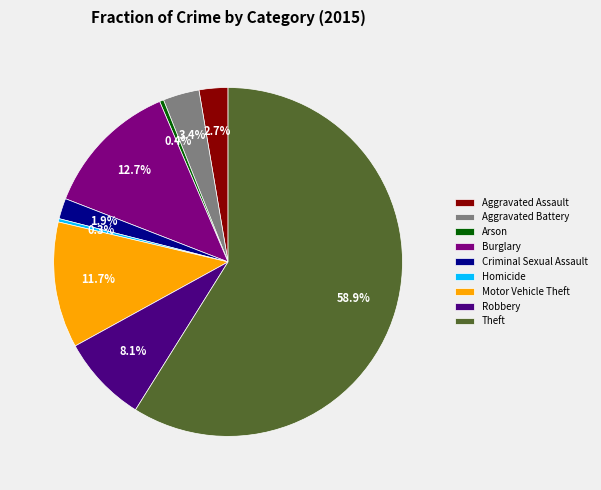

To the nearest percent, what is the combined percentage of Criminal Sexual Assault and Robbery?

10%